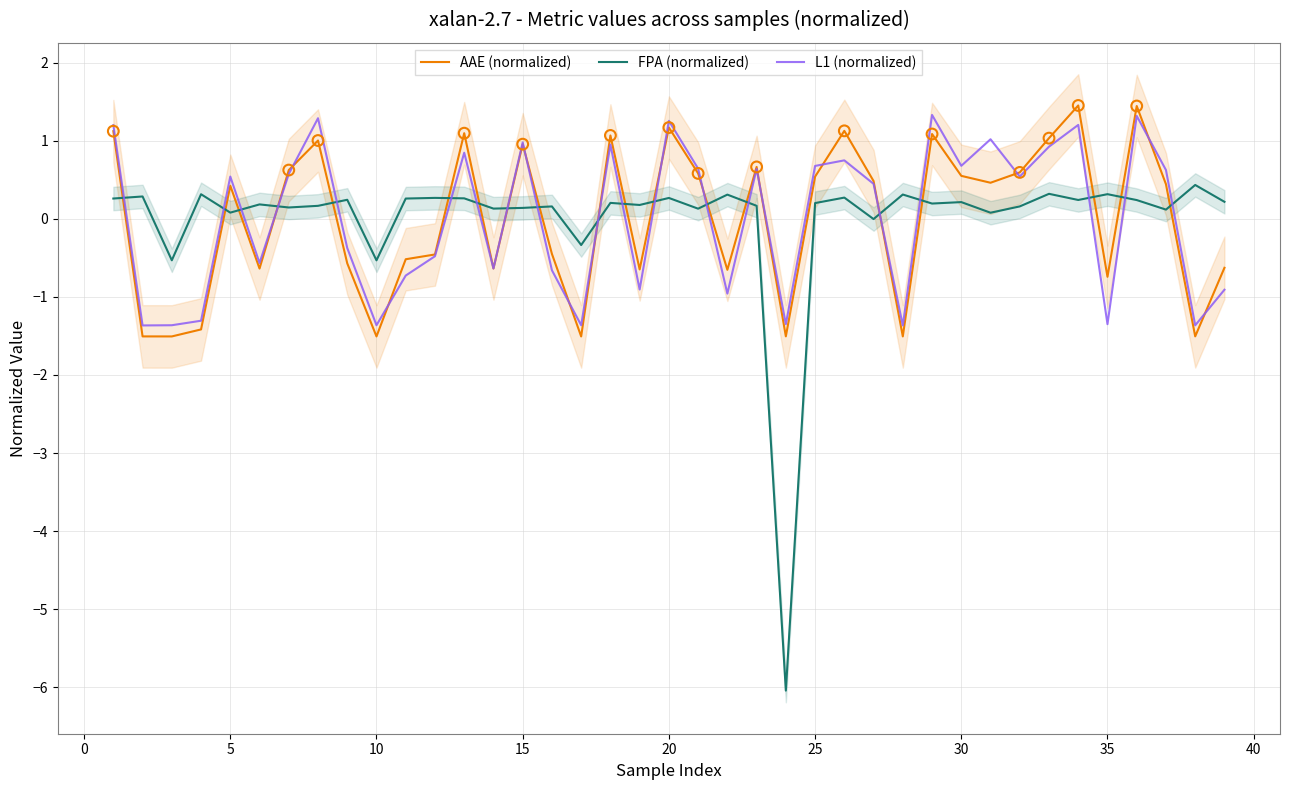

Which series has the largest total across all categories?

FPA (normalized)